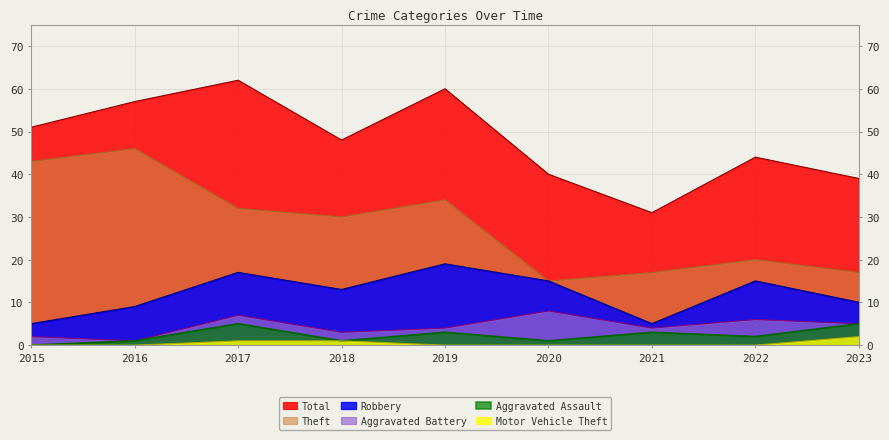

Which series changed the most between 2016 and 2021?

Theft